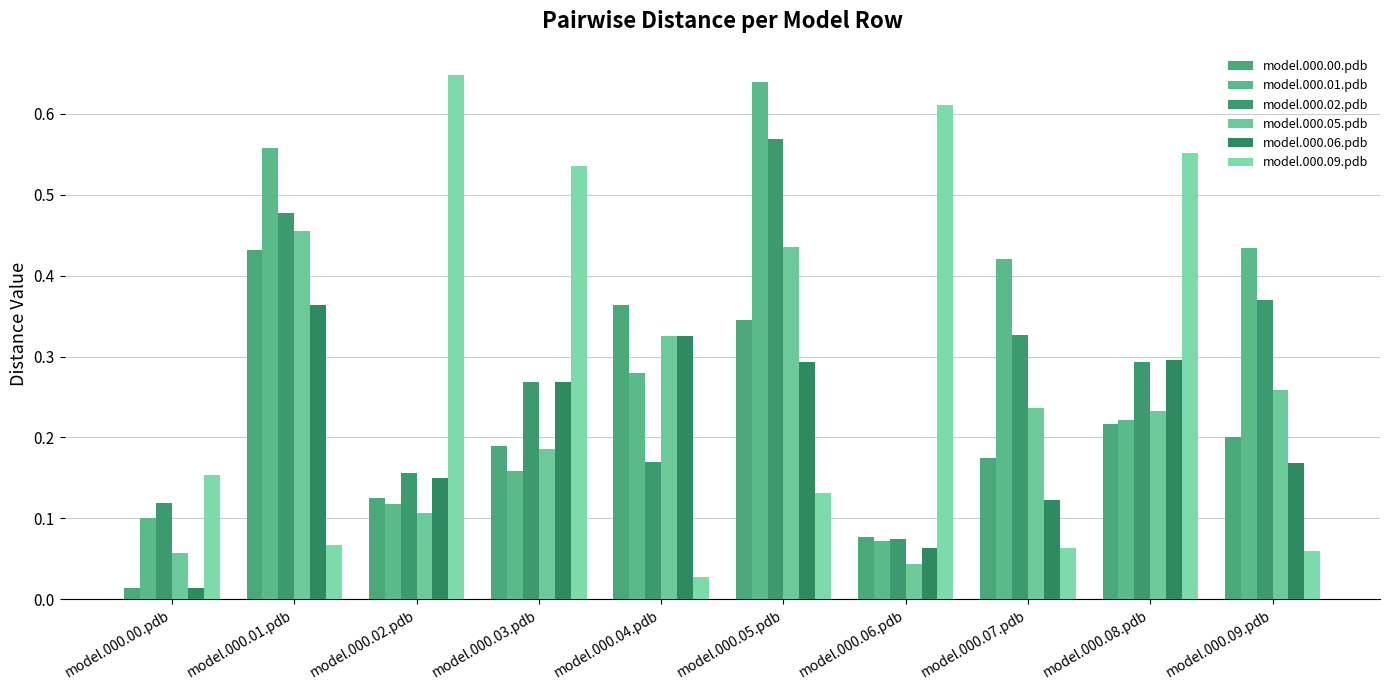

How many model.000.05.pdb values are between 0 and 1?

10